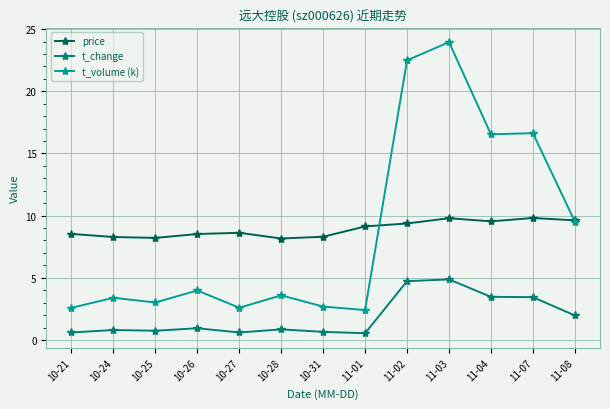

At how many categories does at least one series exceed 13?

4